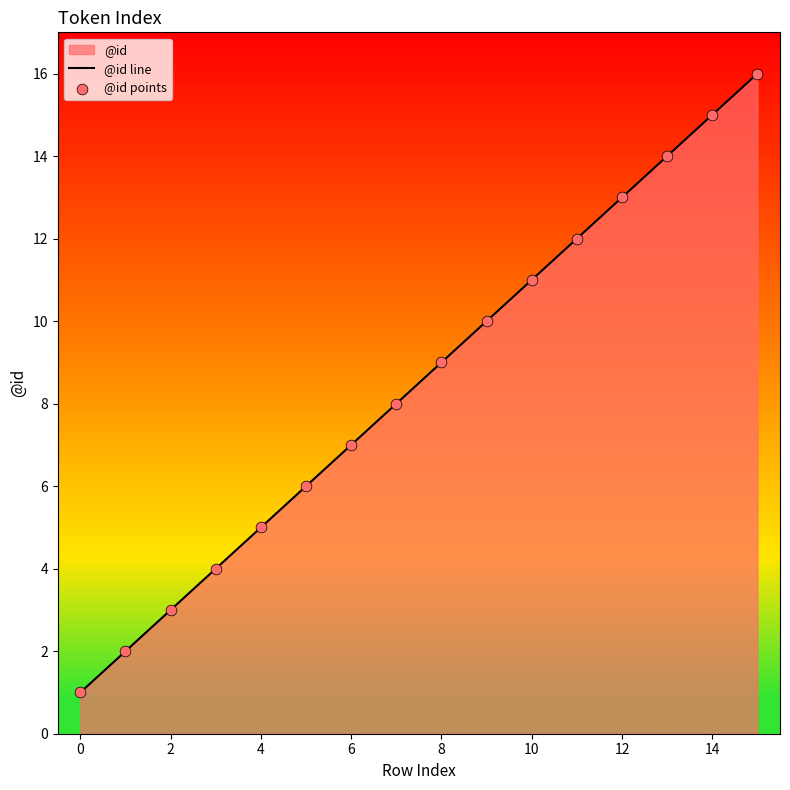

Which series has the largest total across all categories?

@id line